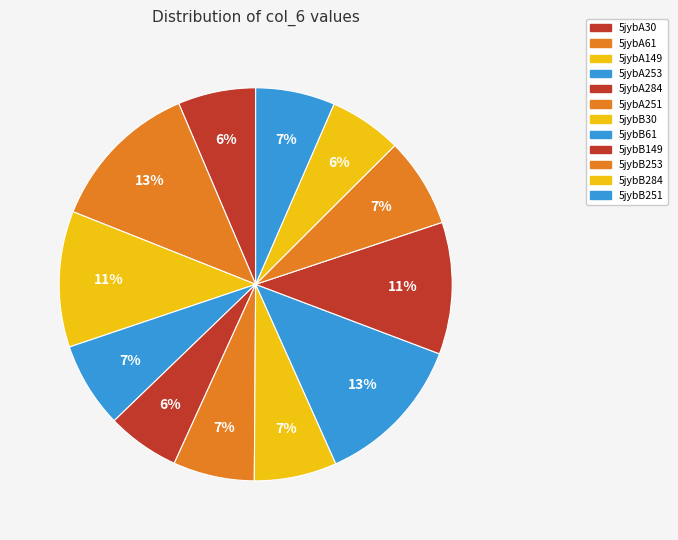

How many segments does this pie chart have?

12